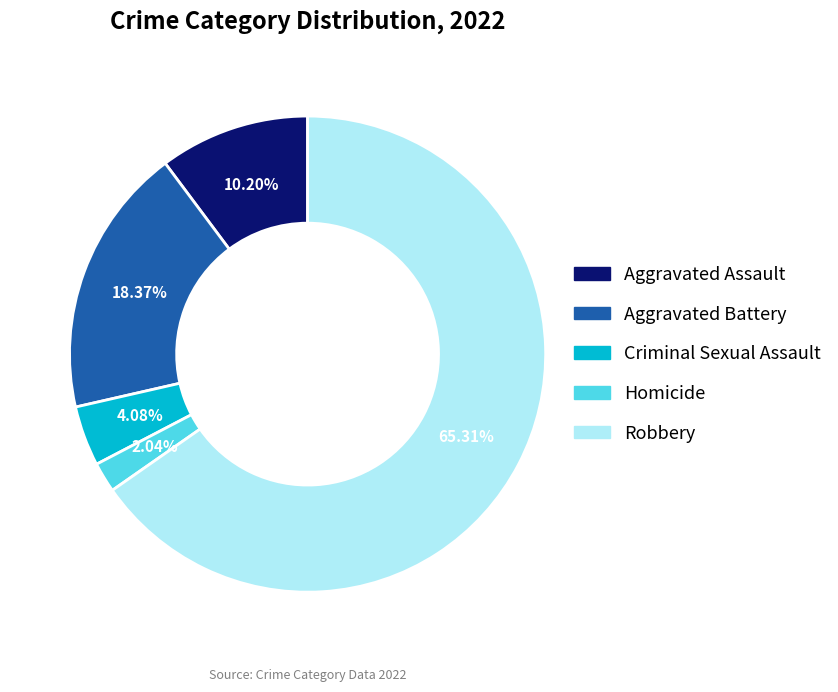

To the nearest percent, what is the average slice percentage?

20%